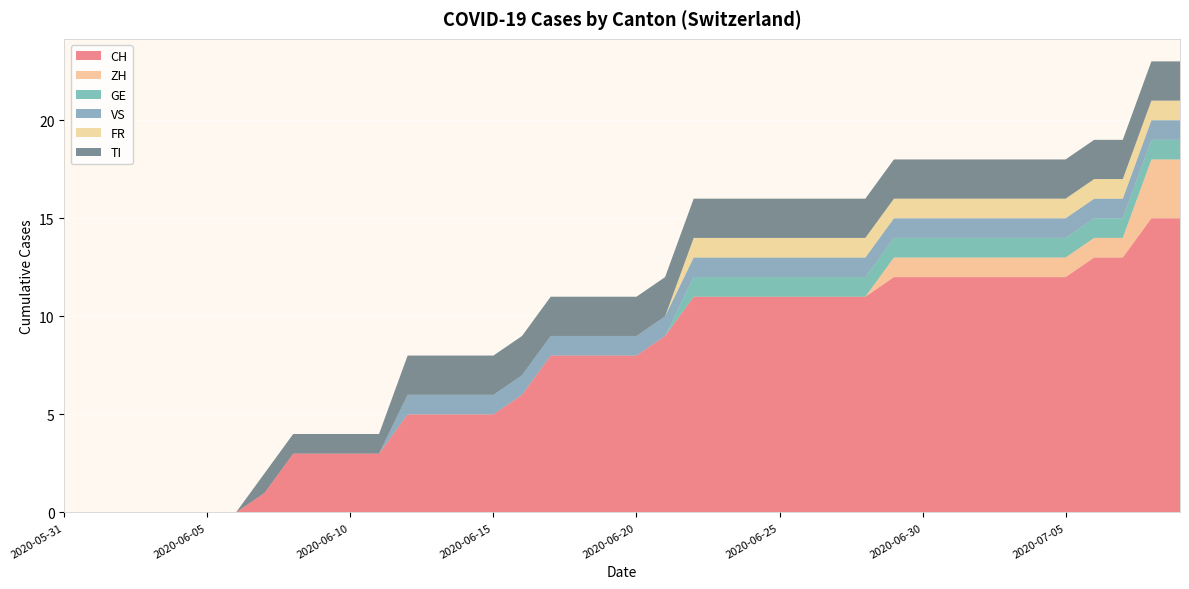

Reading left to right, transcribe all the data shown in this chart.

CH: 0	0	0	0	0	0	0	1	3	3	3	3	5	5	5	5	6	8	8	8	8	9	11	11	11	11	11	11	11	12	12	12	12	12	12	12	13	13	15	15
ZH: 0	0	0	0	0	0	0	0	0	0	0	0	0	0	0	0	0	0	0	0	0	0	0	0	0	0	0	0	0	1	1	1	1	1	1	1	1	1	3	3
GE: 0	0	0	0	0	0	0	0	0	0	0	0	0	0	0	0	0	0	0	0	0	0	1	1	1	1	1	1	1	1	1	1	1	1	1	1	1	1	1	1
VS: 0	0	0	0	0	0	0	0	0	0	0	0	1	1	1	1	1	1	1	1	1	1	1	1	1	1	1	1	1	1	1	1	1	1	1	1	1	1	1	1
FR: 0	0	0	0	0	0	0	0	0	0	0	0	0	0	0	0	0	0	0	0	0	0	1	1	1	1	1	1	1	1	1	1	1	1	1	1	1	1	1	1
TI: 0	0	0	0	0	0	0	1	1	1	1	1	2	2	2	2	2	2	2	2	2	2	2	2	2	2	2	2	2	2	2	2	2	2	2	2	2	2	2	2